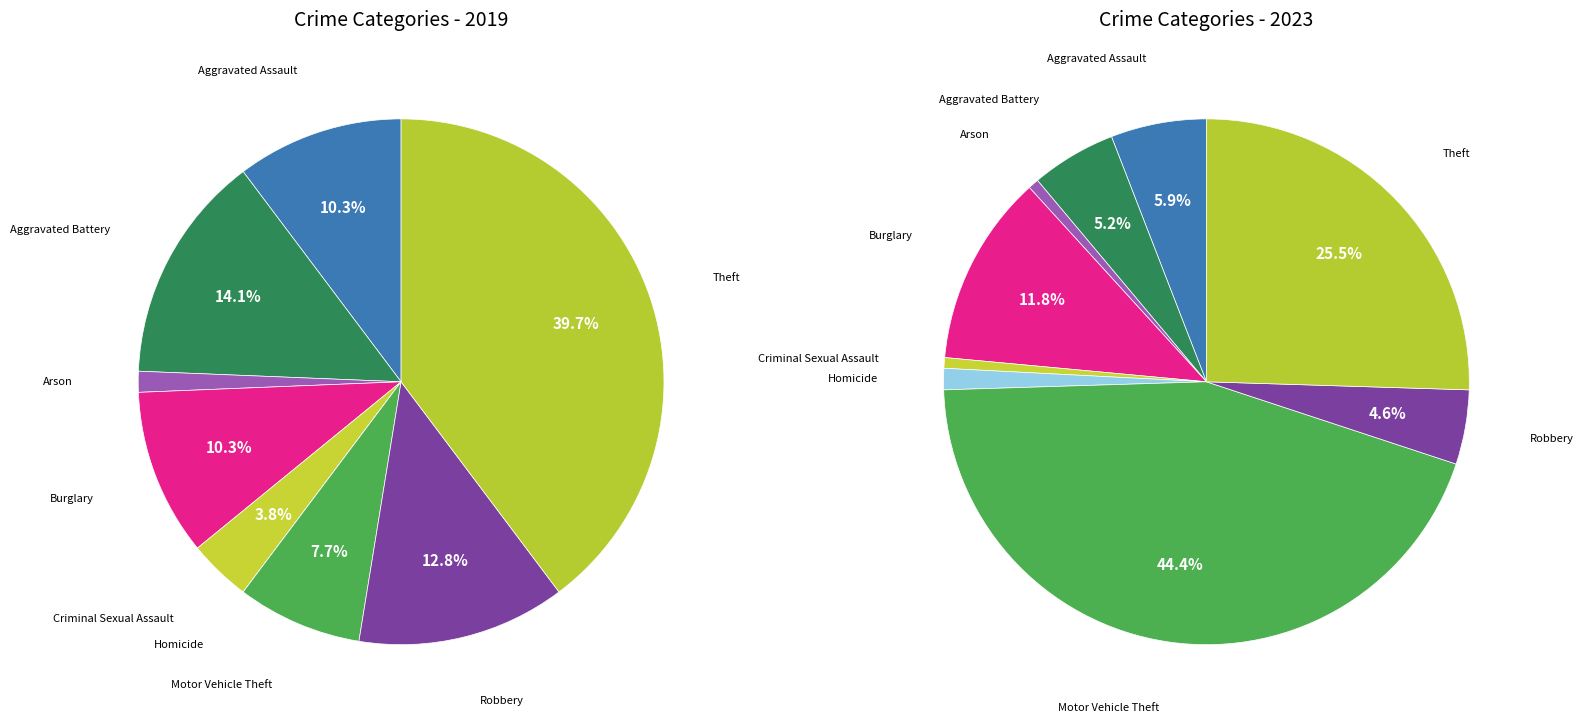

To the nearest percent, what is the combined percentage of Theft and Motor Vehicle Theft?

47%